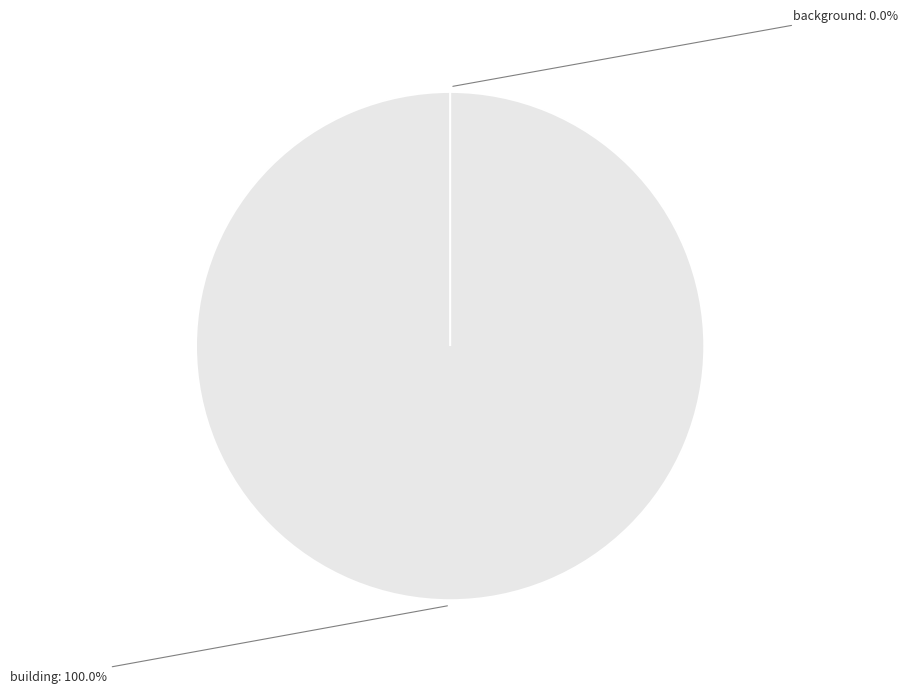

Which slice is the largest?

building